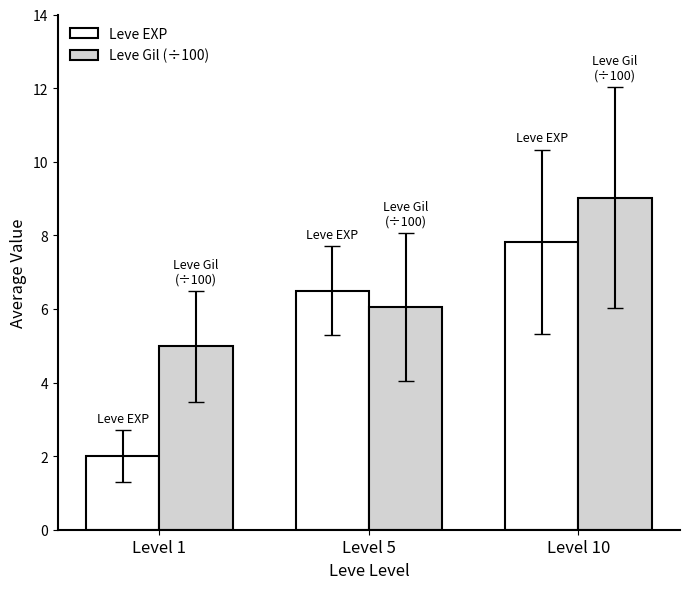

Which series has the largest range (max minus min)?

Leve EXP